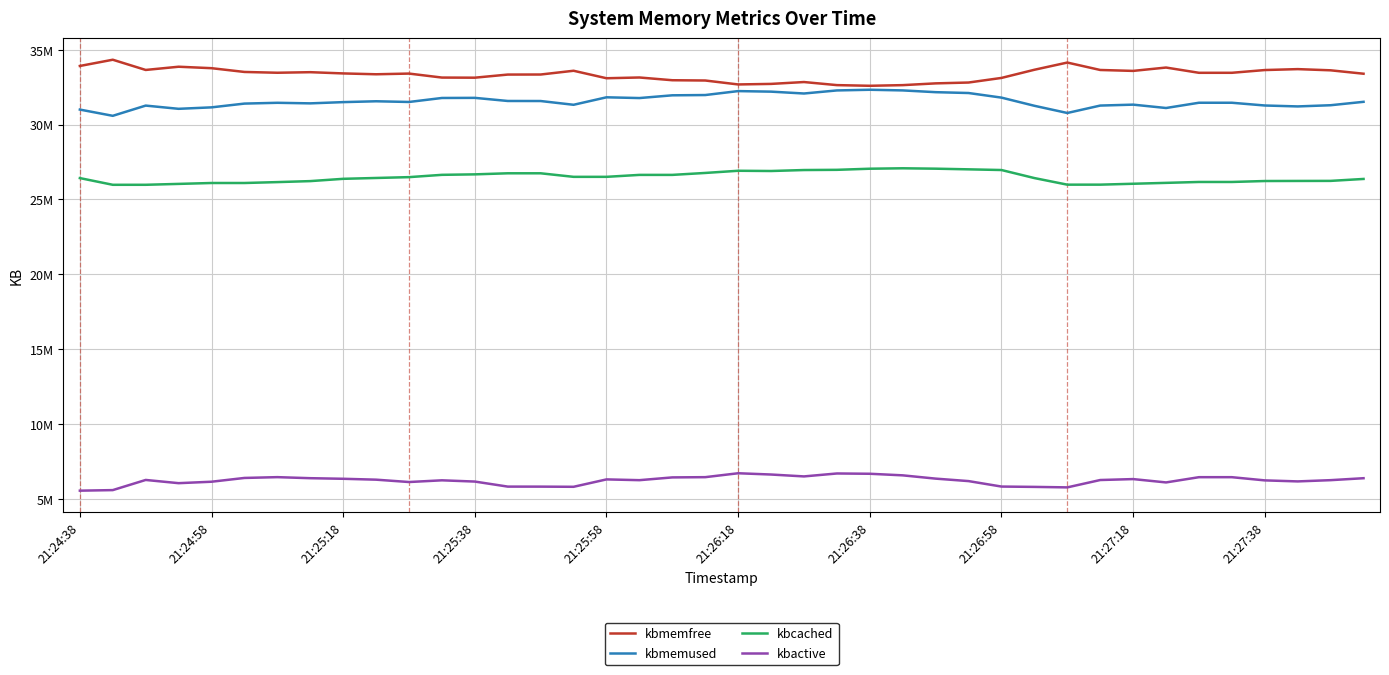

Which category has the lowest value across all series?

21:24:38